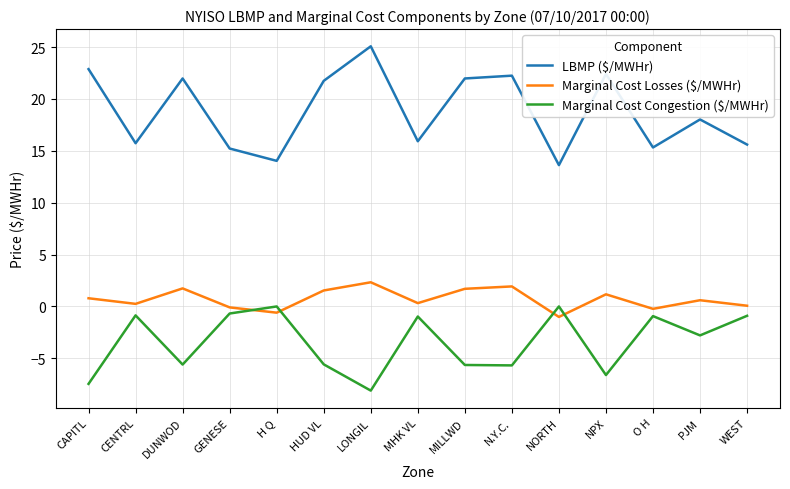

How many values in the Marginal Cost Congestion ($/MWHr) series are below -2?

8